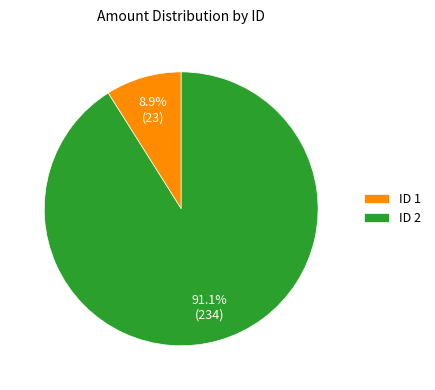

Which category has the smallest portion of the pie?

ID 1